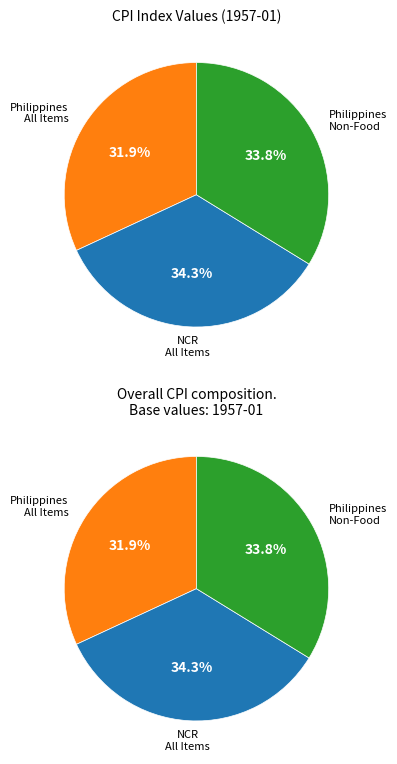

To the nearest percent, what is the average slice percentage?

33%